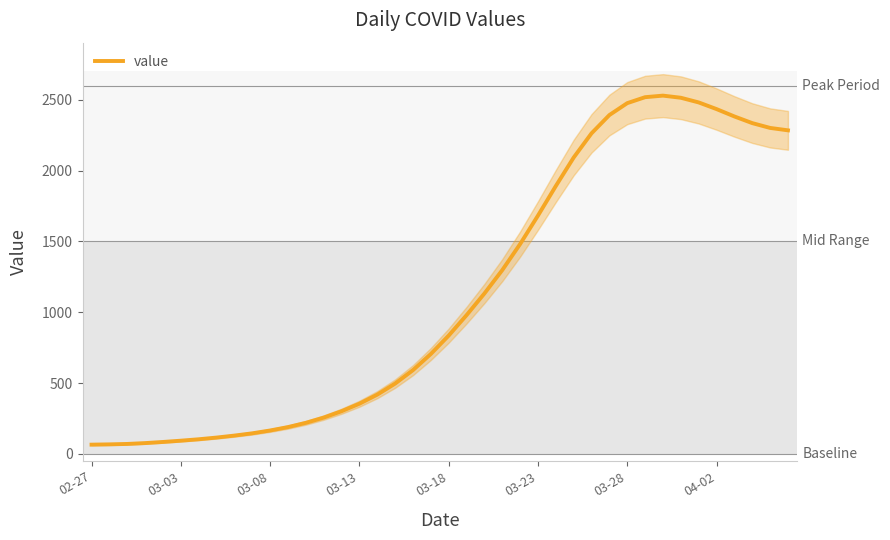

How many lines are shown in the chart?

1